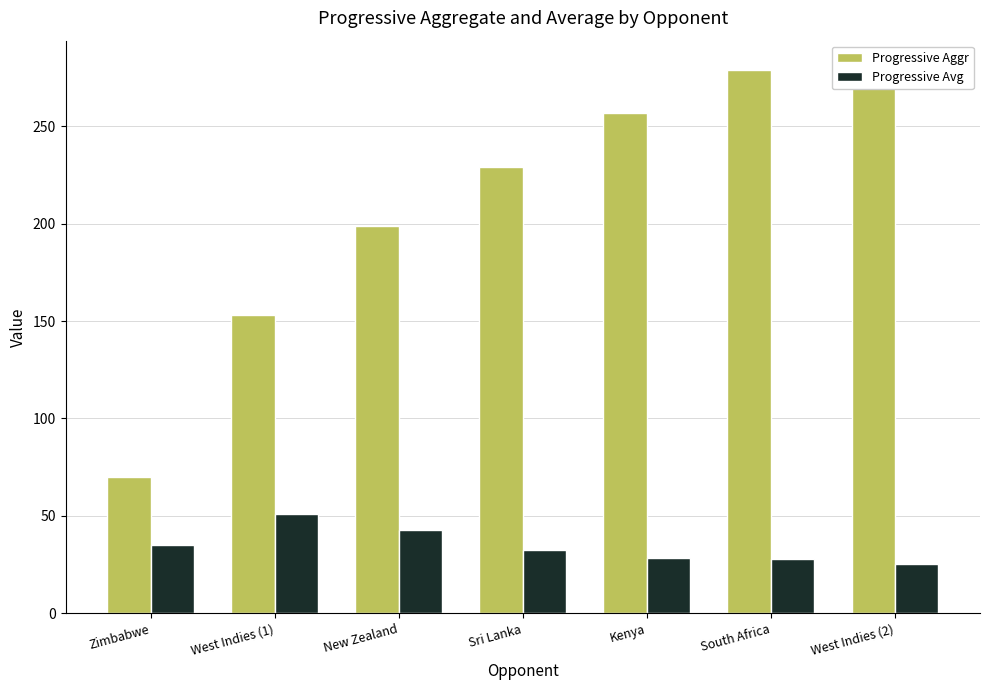

Are the bars grouped side by side (vs. stacked)?

Yes